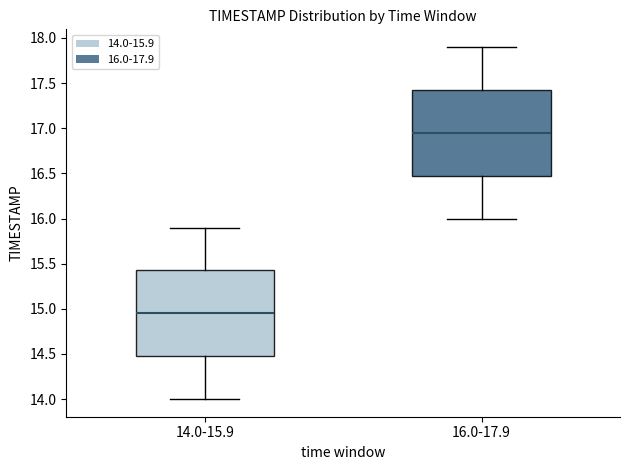

Reading left to right, read every box against the y-axis: the position of its median line, the range the box covers, and the ends of its whiskers. The values are not printed on the chart, so give them approximately, as read against the axis.

14.0-15.9: median 14.95, box 14.50 to 15.45, whiskers 14.00 to 15.90
16.0-17.9: median 16.95, box 16.50 to 17.45, whiskers 16.00 to 17.90